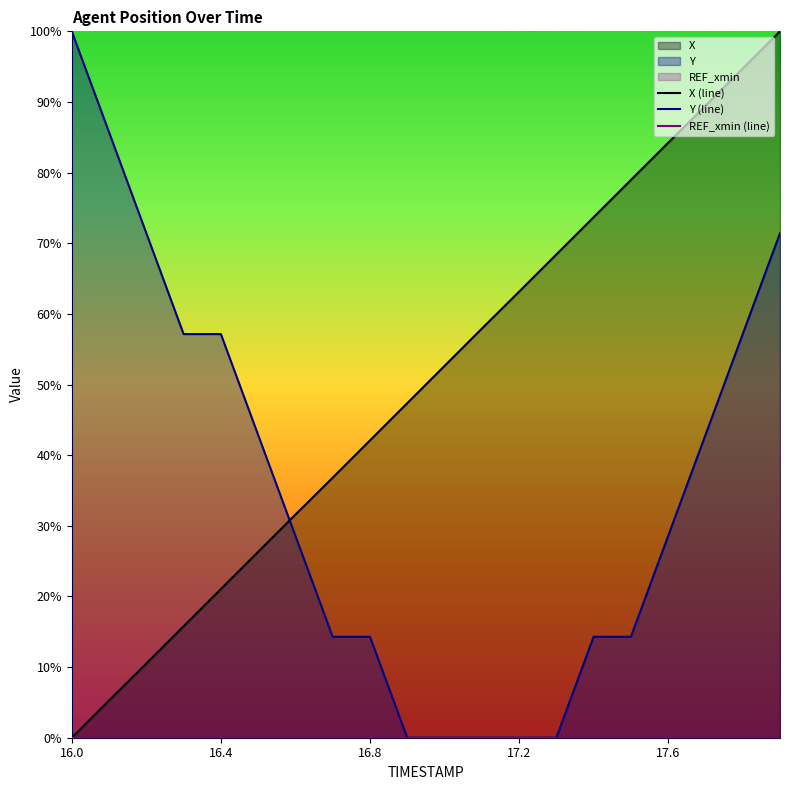

True or false: REF_xmin (line) and Y (line) cross at least once.

False